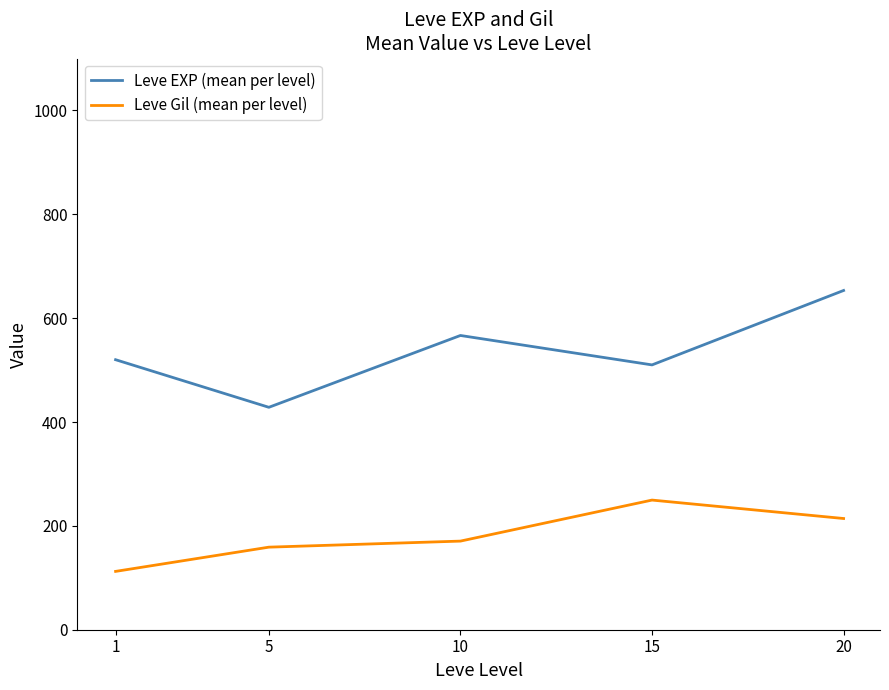

What is the spread (max minus min) of values at 5?

269.3